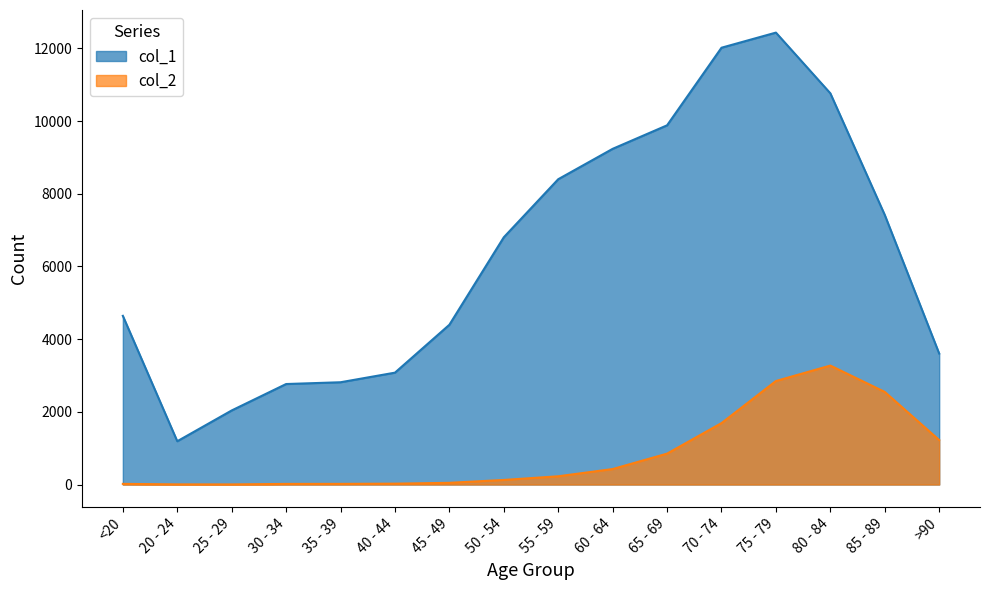

The value of col_1 at 70 - 74 is 12018. True or false?

True